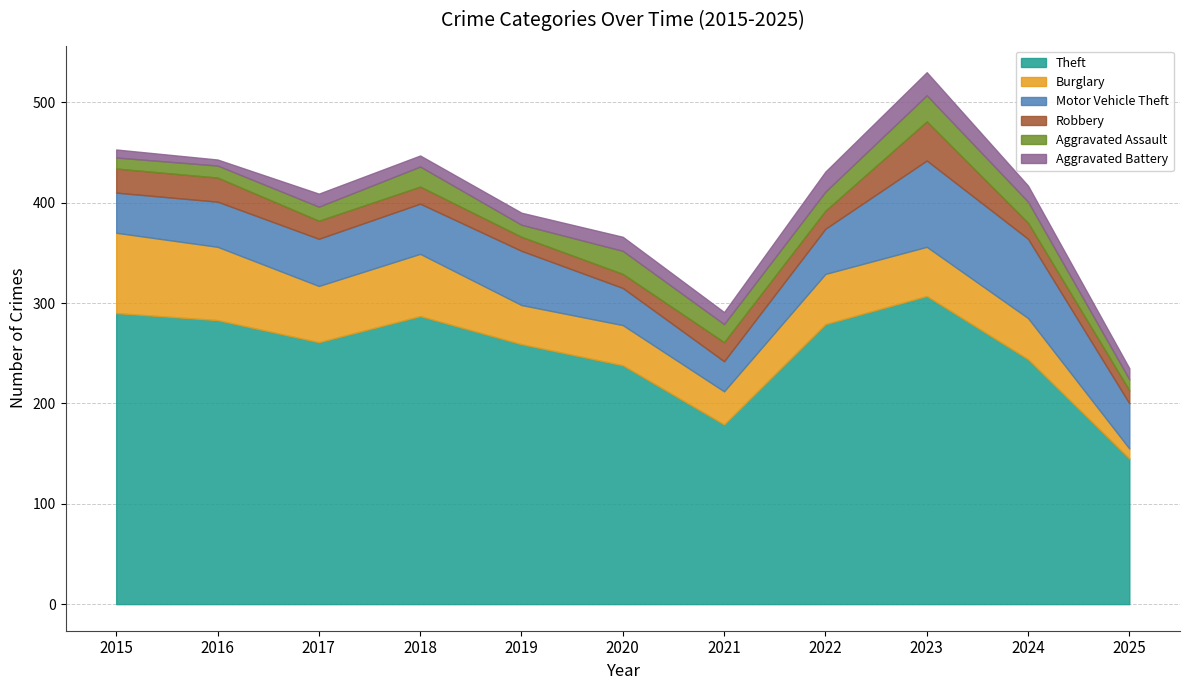

What is the difference between the second highest and minimum values in the Burglary series?

63